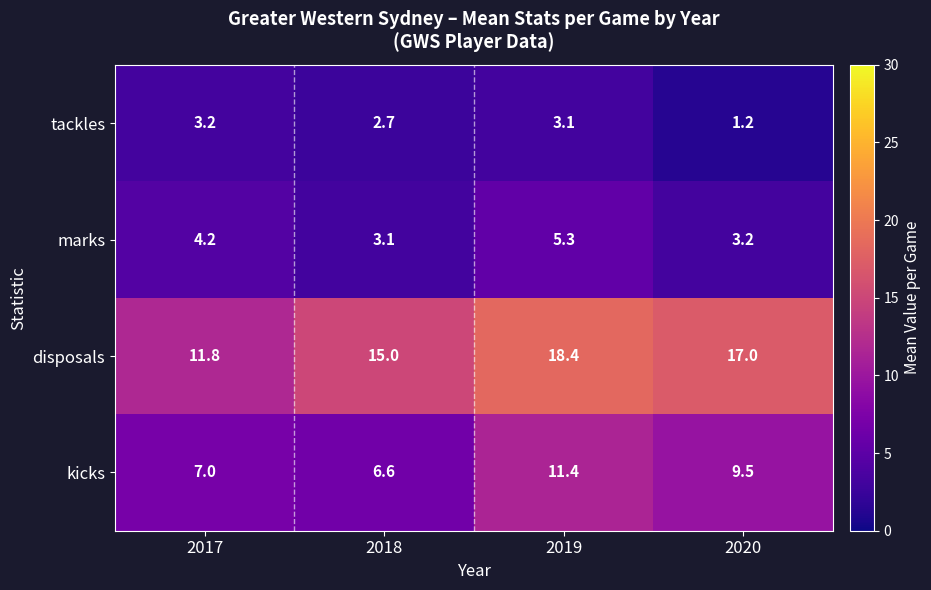

What is the total value across all series at 2020?

30.9